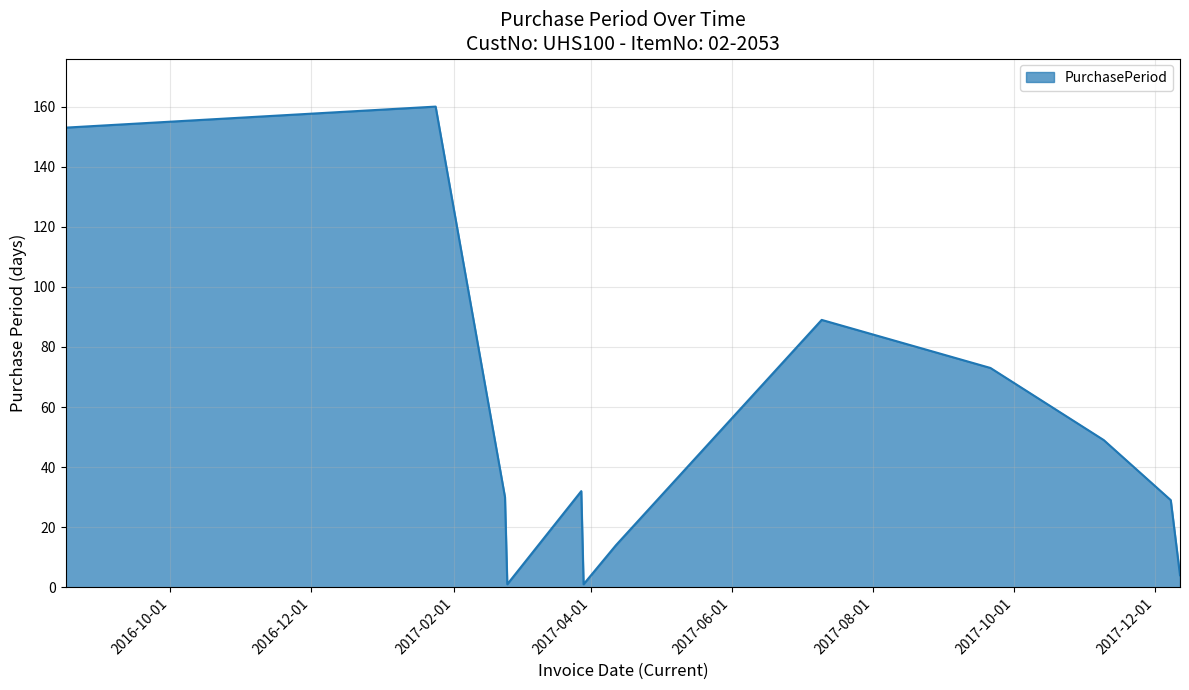

What is the greatest value displayed?

160